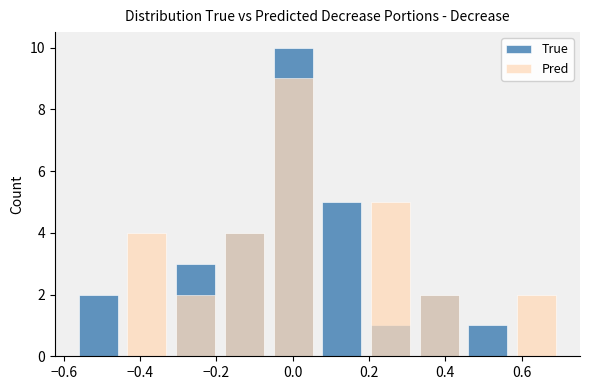

What are all the series names shown in the legend?

True, Pred